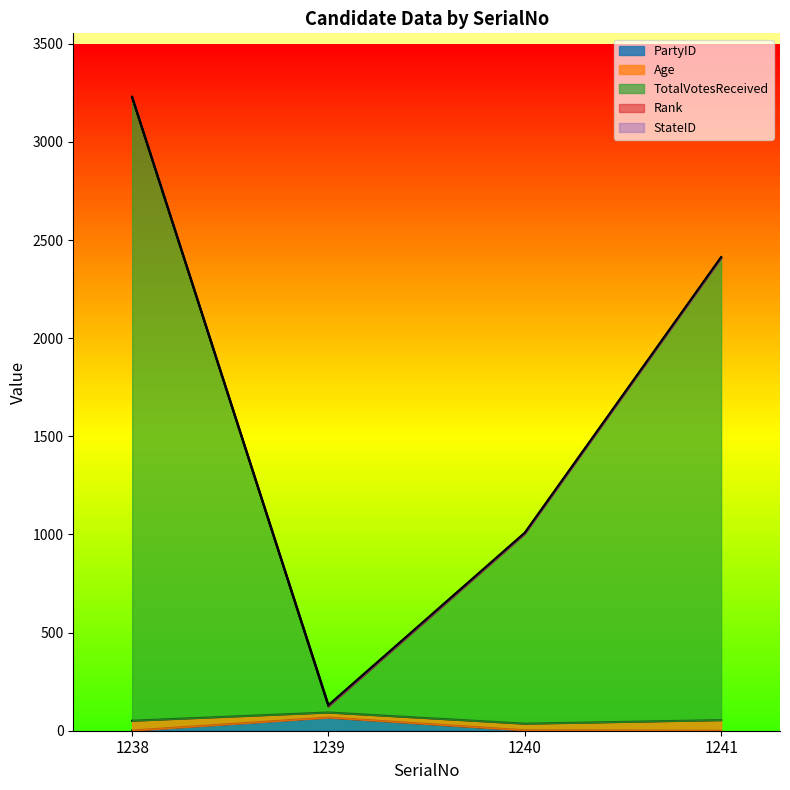

At which category is the sum across all series the highest?

1238